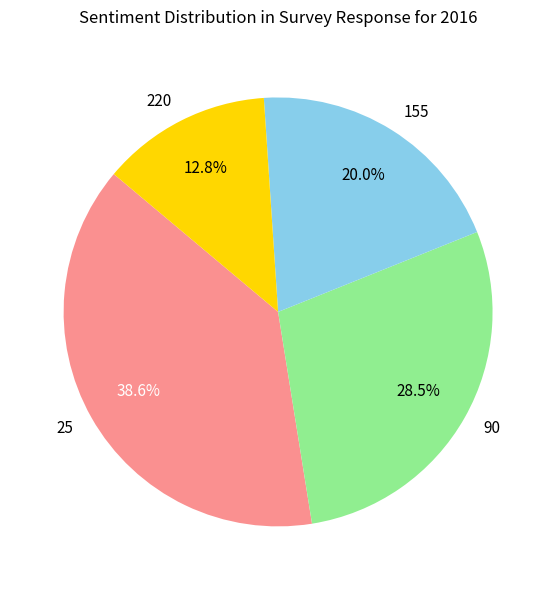

True or false: 25 accounts for 25% of the total.

False